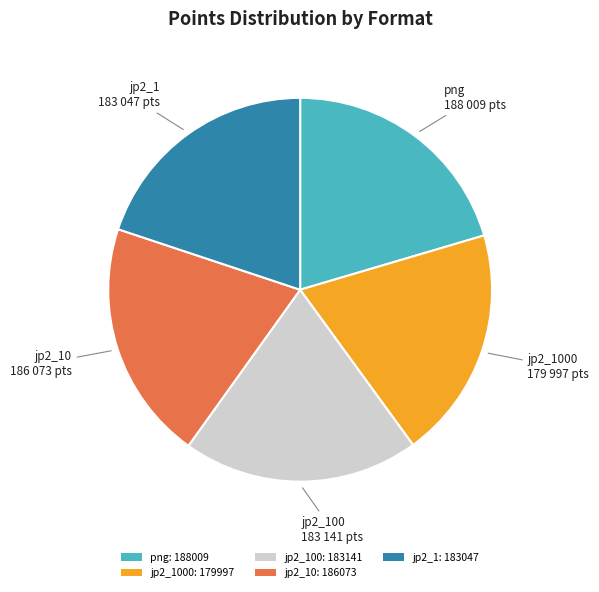

Does jp2_1: 183047 represent more than half of the total?

No